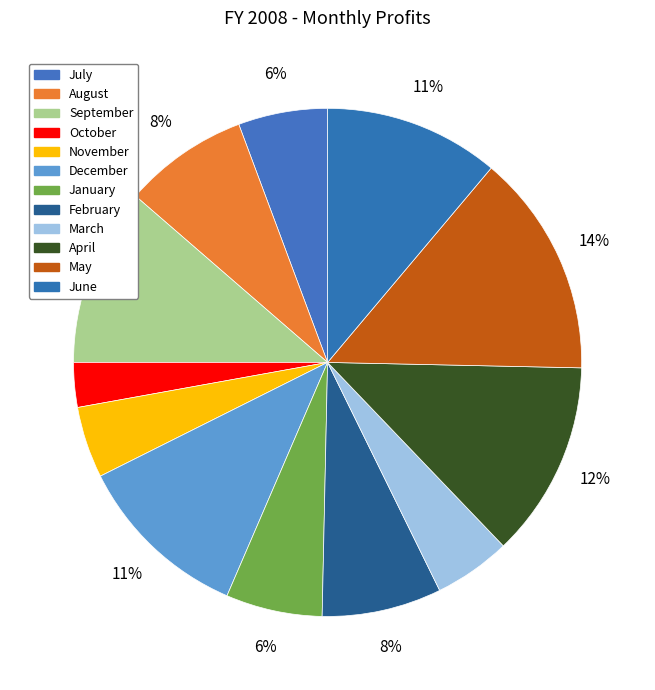

Is September the majority of the pie?

No